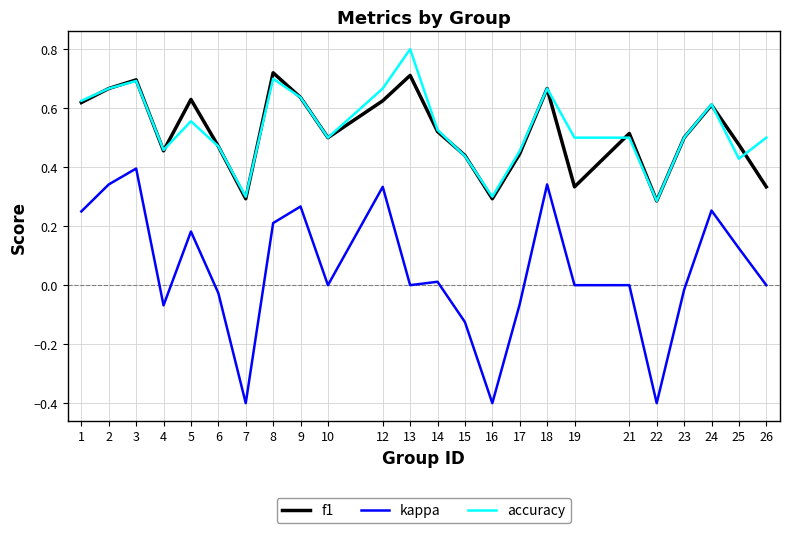

True or false: accuracy and kappa intersect in this chart.

False